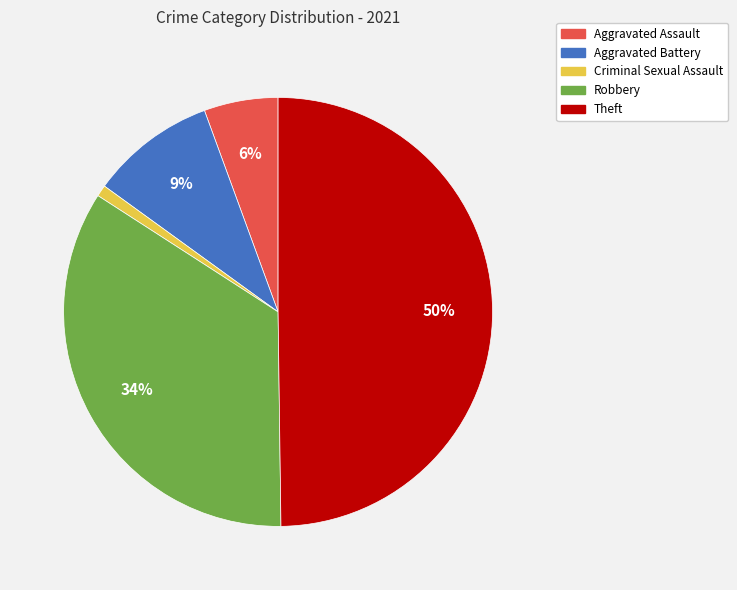

Is it true that Aggravated Assault is 1% of the pie?

False